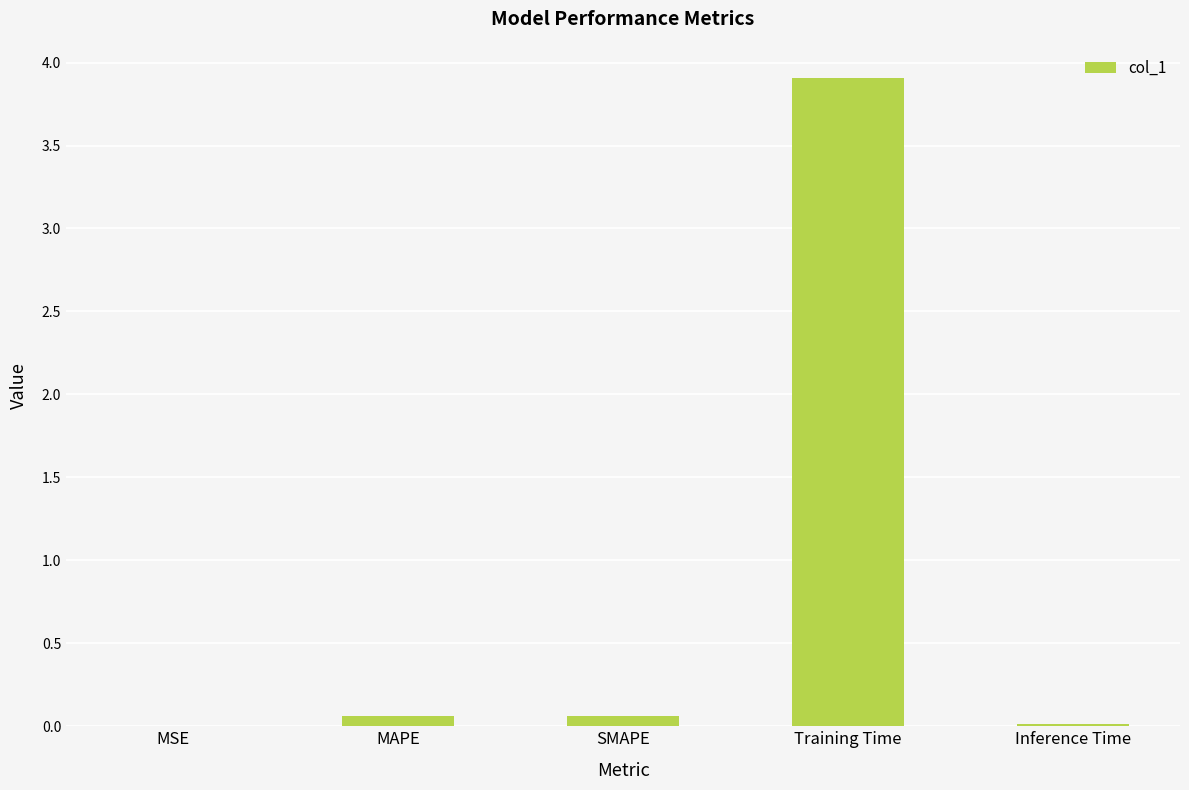

The chart shows a value of 0.0 at Inference Time. True or false?

True